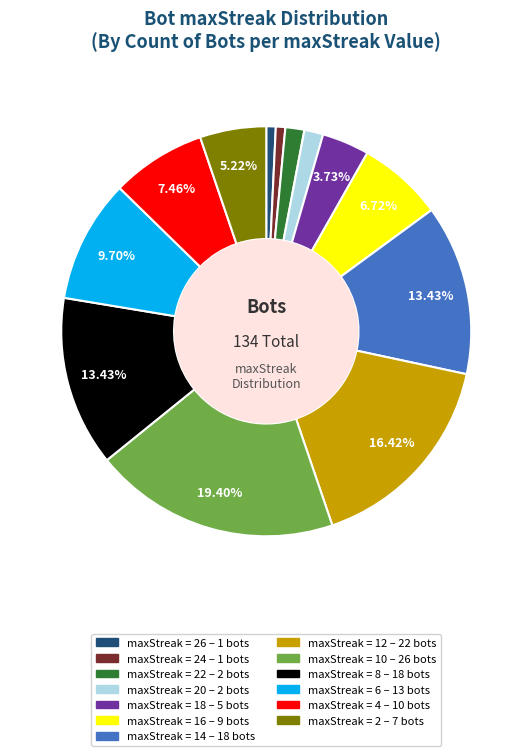

Is there a majority slice in this chart?

No